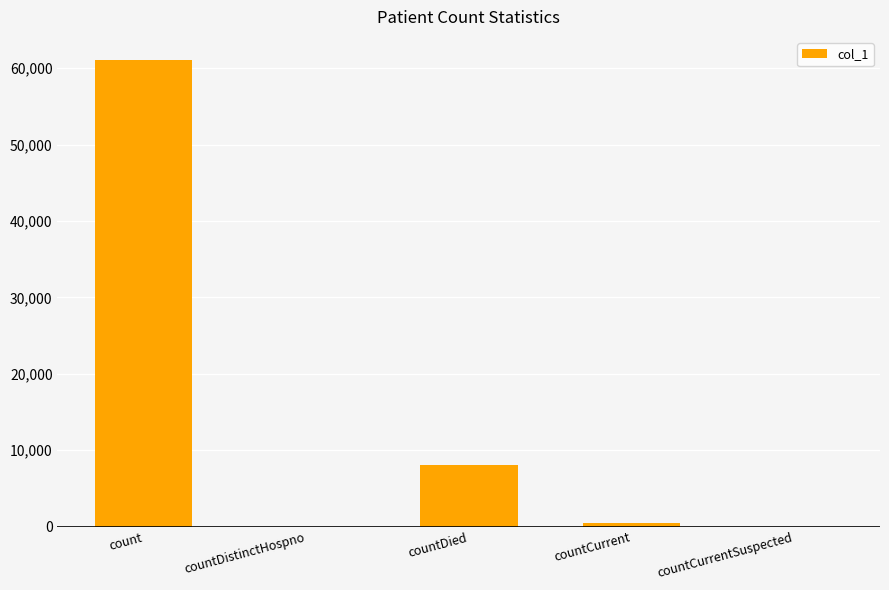

What is the maximum value shown in the chart?

61034